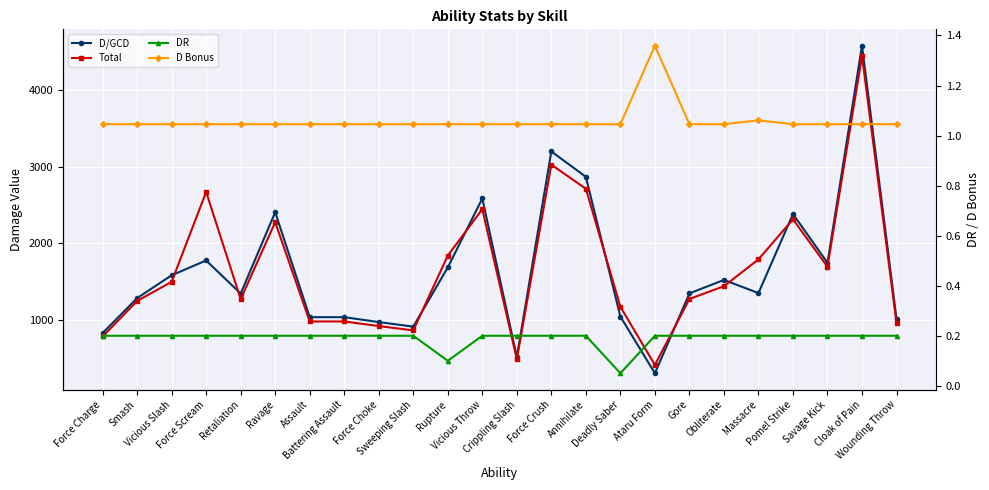

Is it true that D/GCD equals 1030.6 at Assault?

True